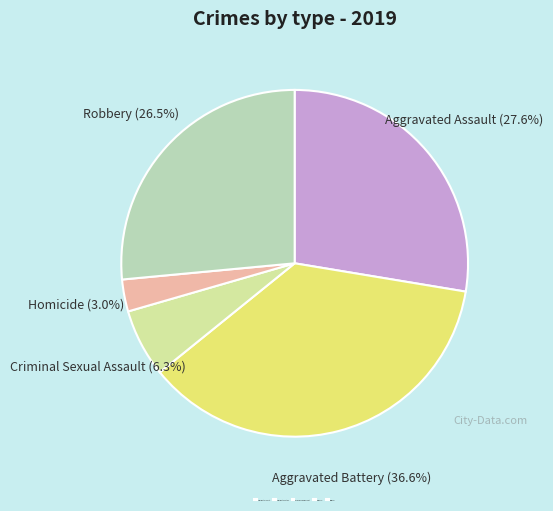

To the nearest percent, what is the average slice percentage?

20%